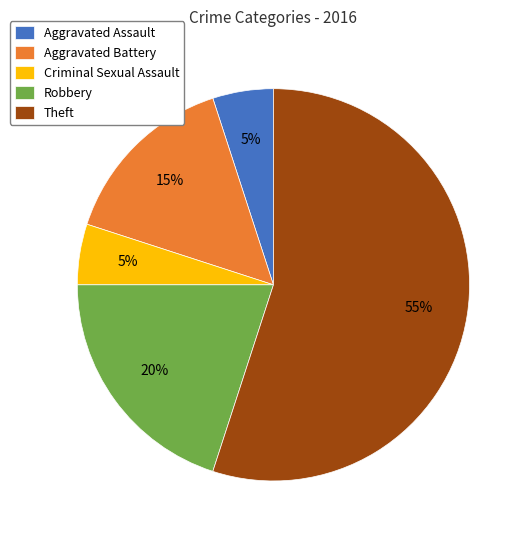

Combined, do Robbery and Theft account for over 50%?

Yes